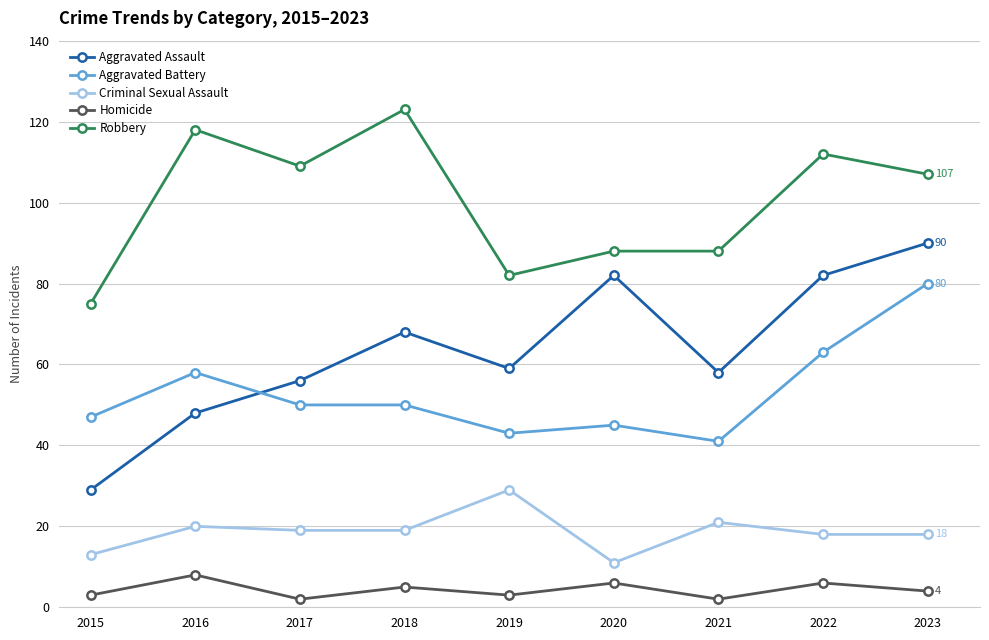

Reading left to right, transcribe all the data shown in this chart.

Aggravated Assault: 29	48	56	68	59	82	58	82	90
Aggravated Battery: 47	58	50	50	43	45	41	63	80
Criminal Sexual Assault: 13	20	19	19	29	11	21	18	18
Homicide: 3	8	2	5	3	6	2	6	4
Robbery: 75	118	109	123	82	88	88	112	107